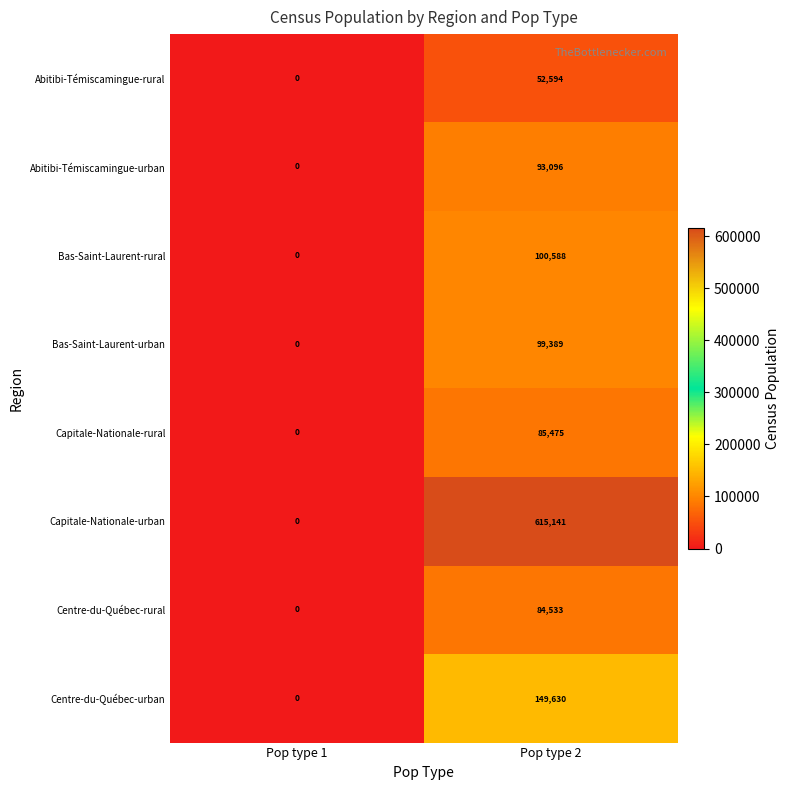

Reading right to left, transcribe all the data shown in this chart.

Abitibi-Témiscamingue-rural: 52594	0
Abitibi-Témiscamingue-urban: 93096	0
Bas-Saint-Laurent-rural: 100588	0
Bas-Saint-Laurent-urban: 99389	0
Capitale-Nationale-rural: 85475	0
Capitale-Nationale-urban: 615141	0
Centre-du-Québec-rural: 84533	0
Centre-du-Québec-urban: 149630	0